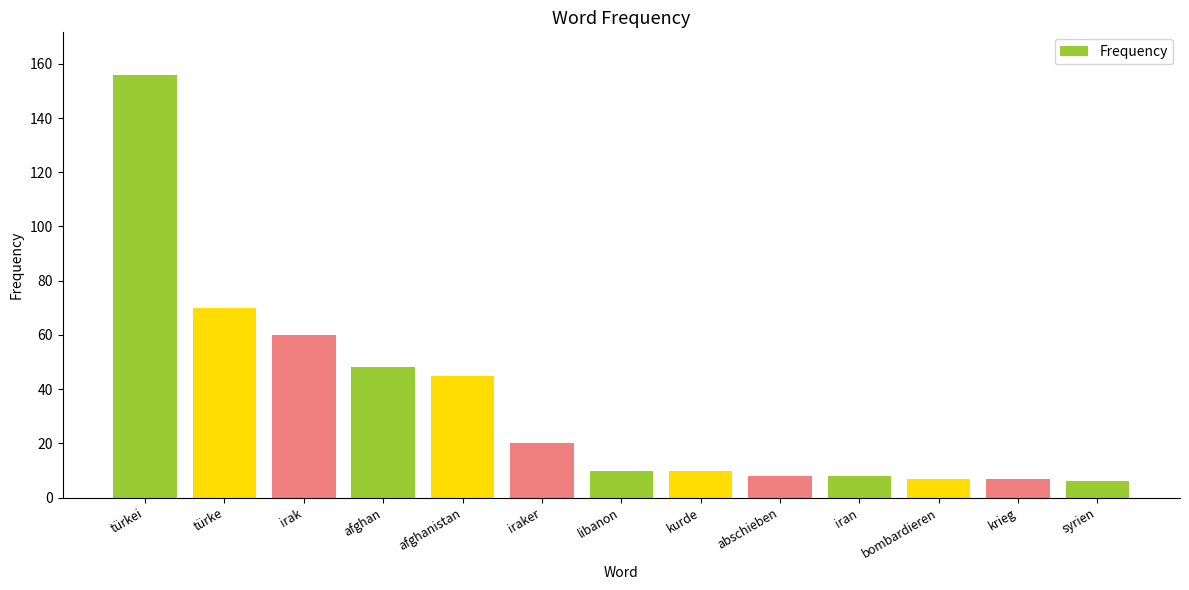

What is the smallest value displayed?

6